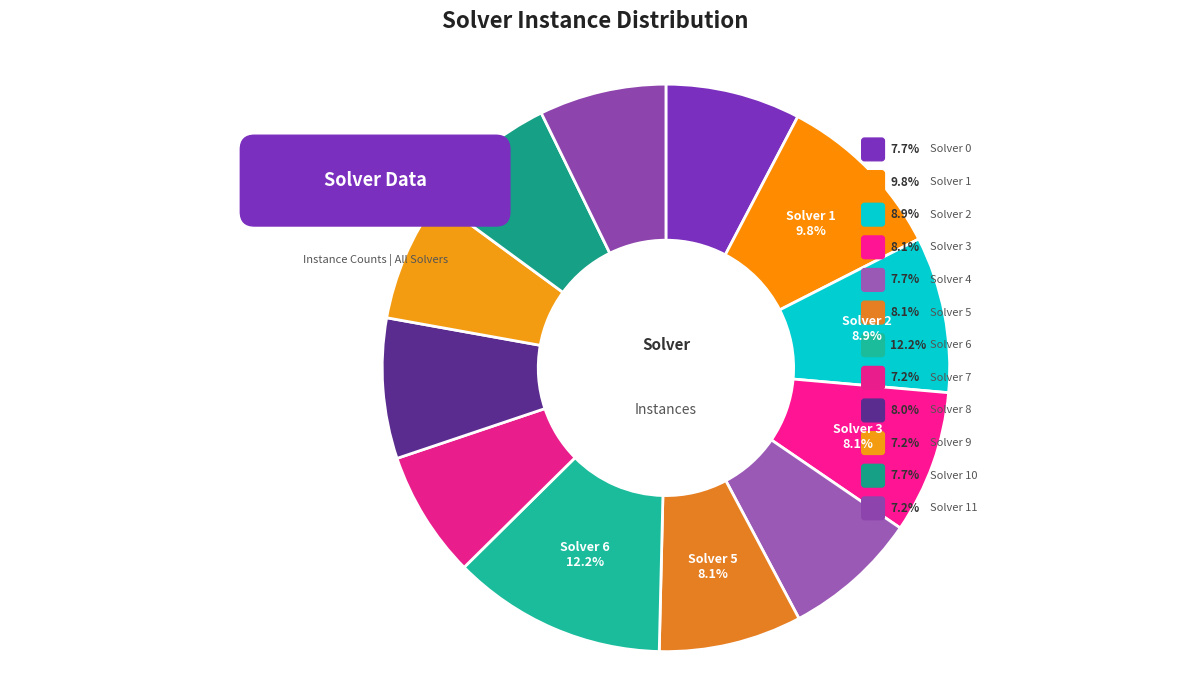

To the nearest percent, what is the average slice percentage?

8%